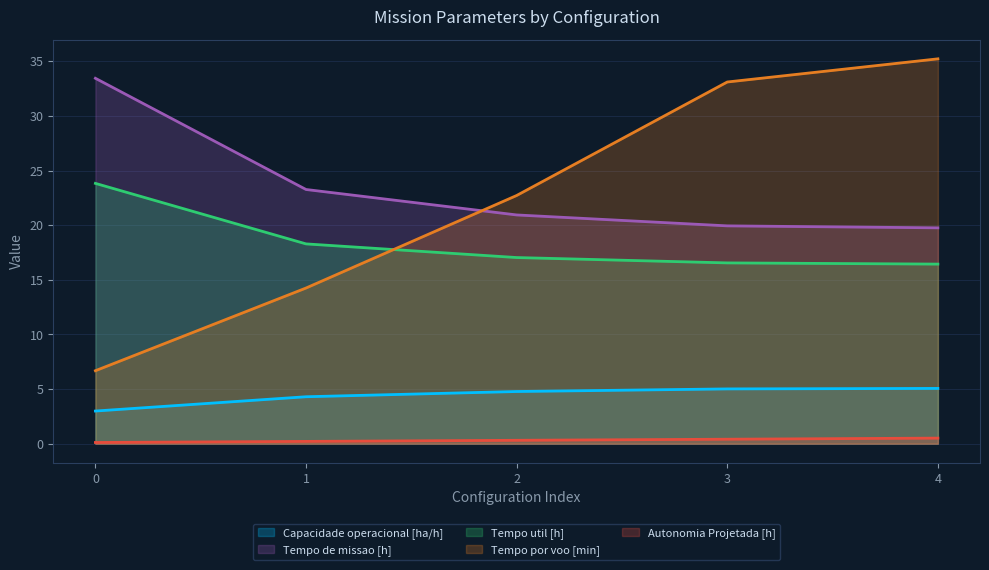

Read the Tempo por voo [min] value at 1.

14.2